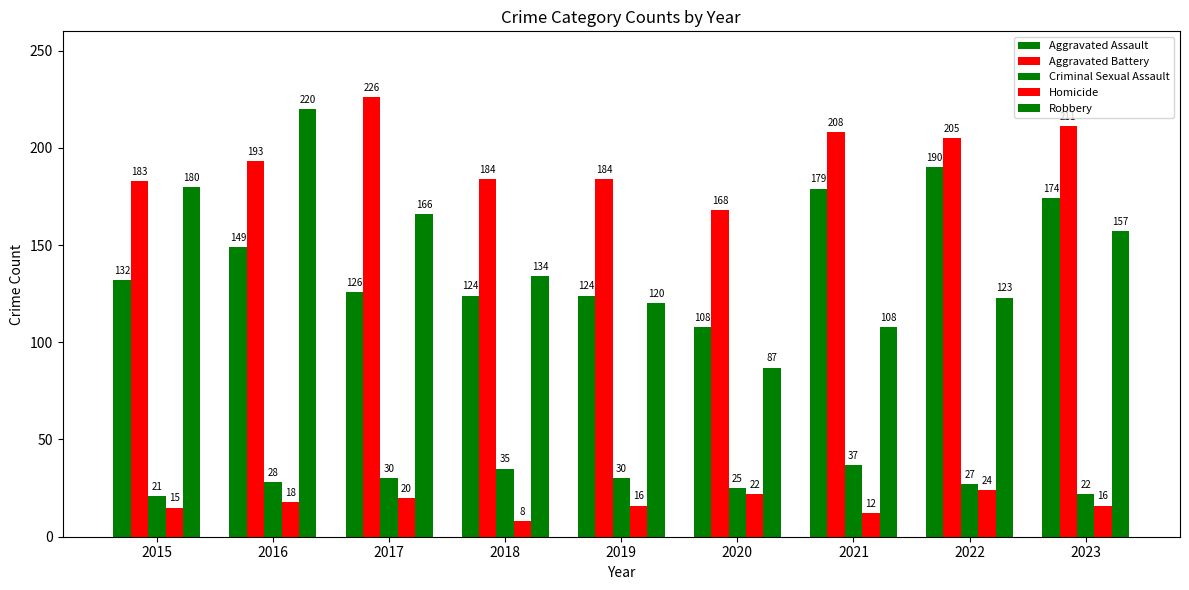

How many data points in Criminal Sexual Assault are less than 28?

4